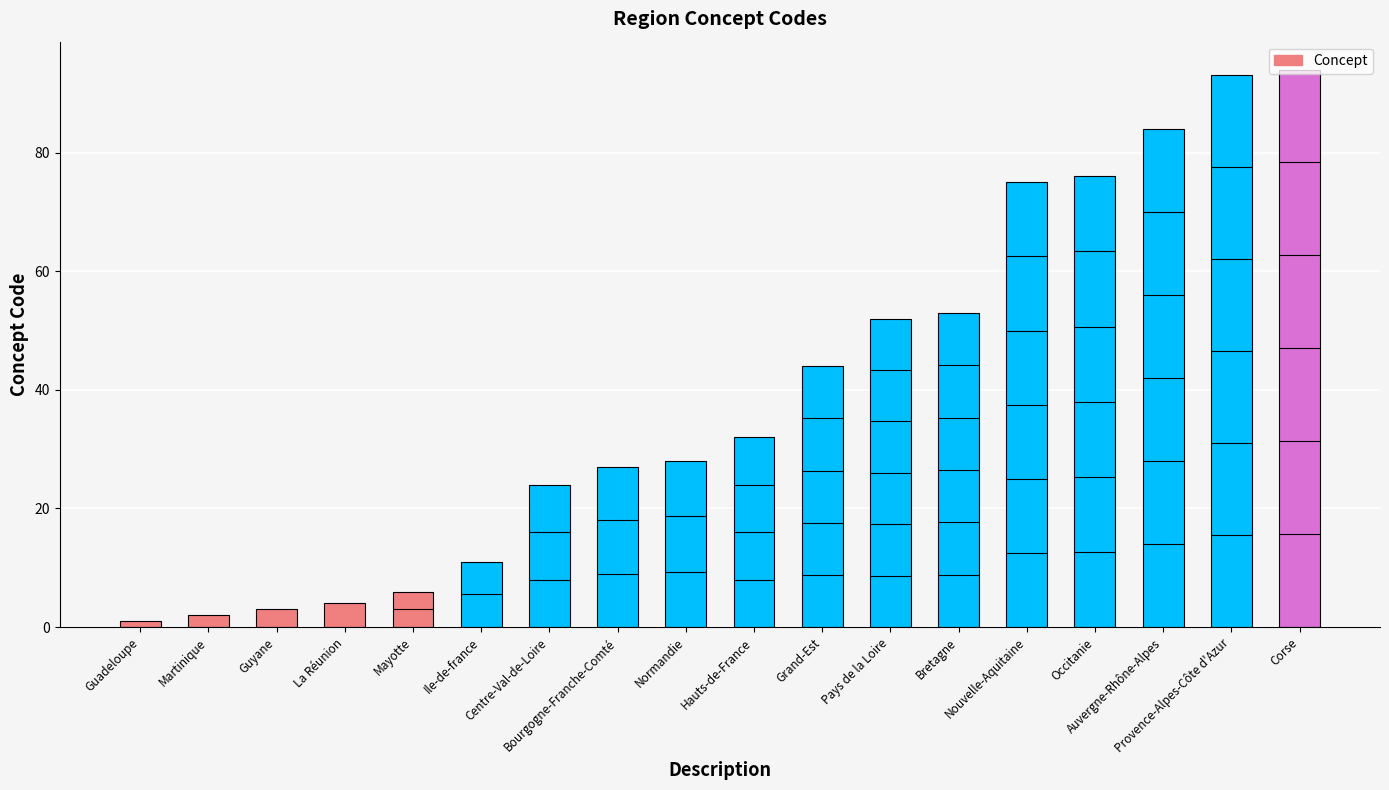

What is the label of the 3rd bar from the left?

Guyane